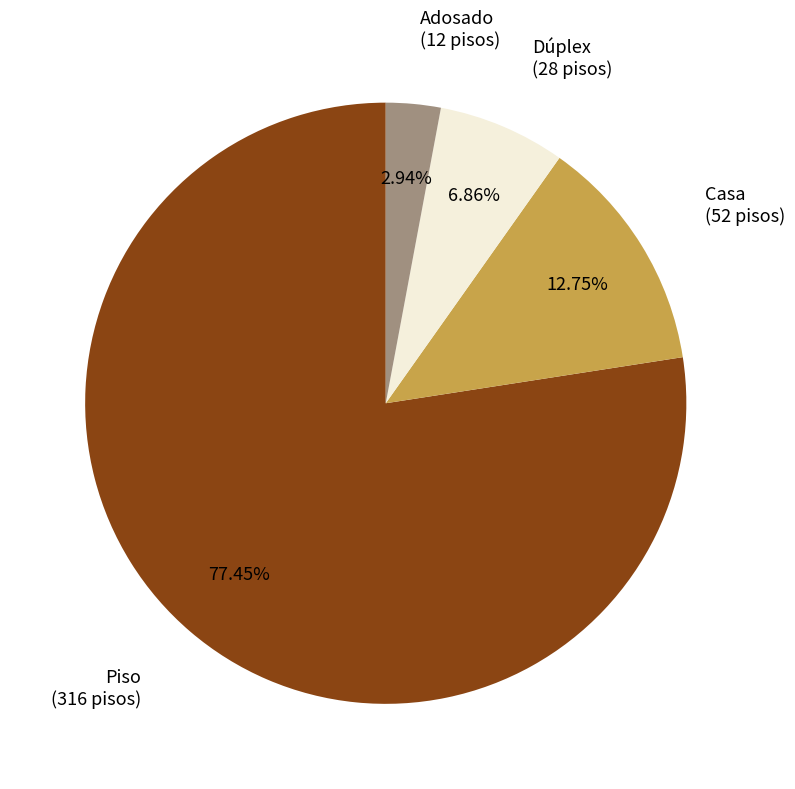

Combined, what portion of the pie is Piso and Dúplex?

84.3%